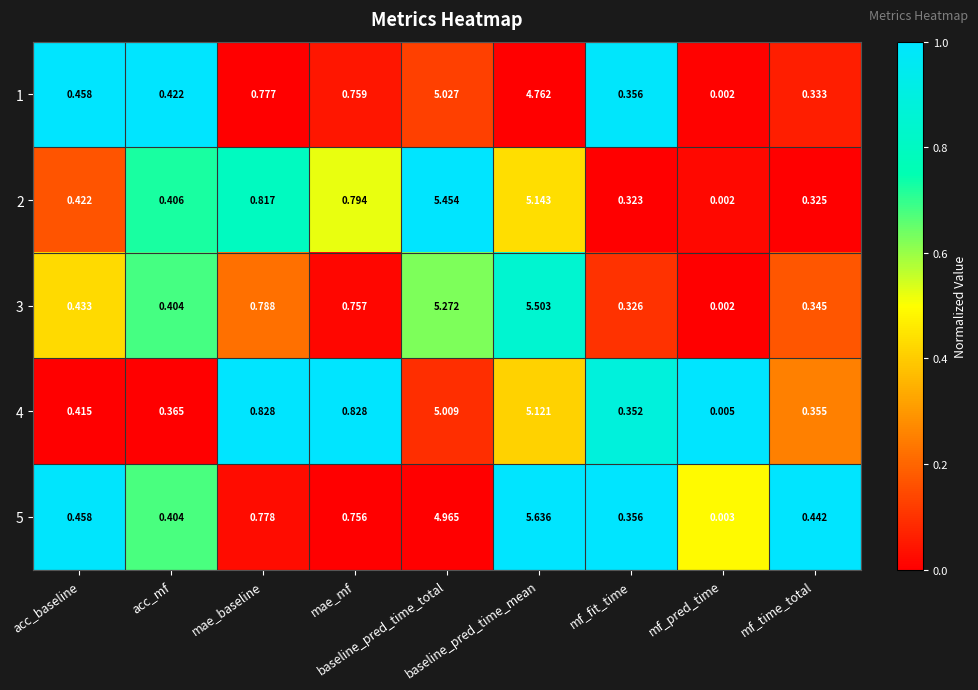

Which series has the largest total across all categories?

3